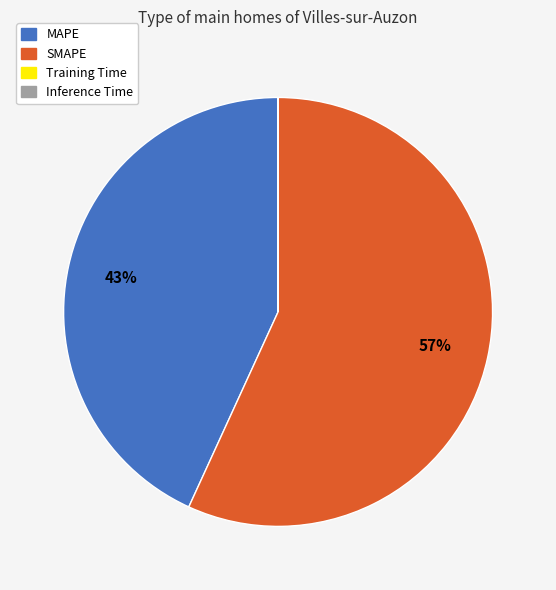

Is there a majority slice in this chart?

Yes